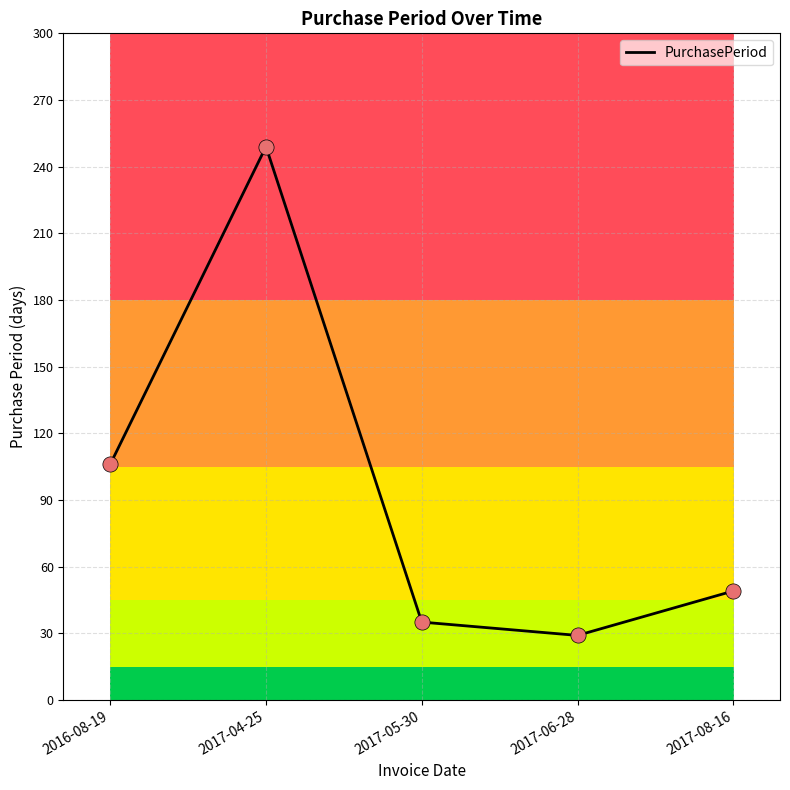

Which has a higher value, 2017-06-28 or 2017-08-16?

2017-08-16